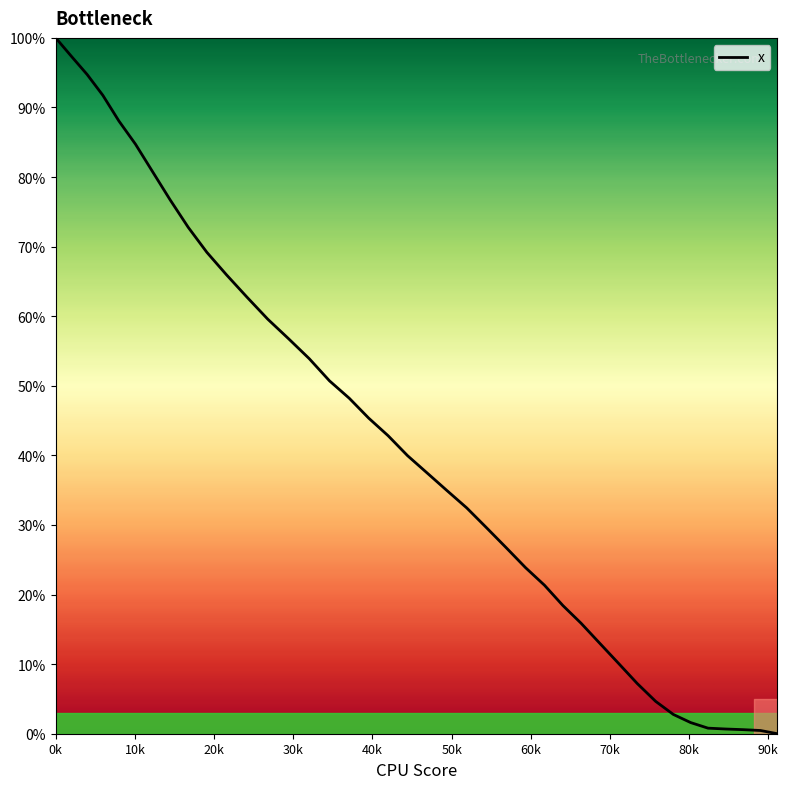

How many series are shown in this chart?

1